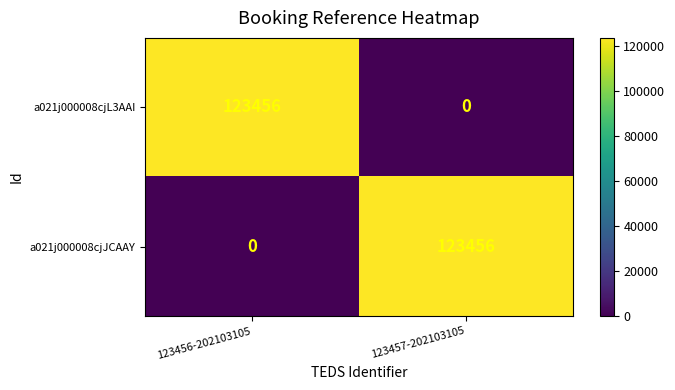

True or false: a021j000008cjL3AAI has a value of 123456 at 123456-202103105.

True